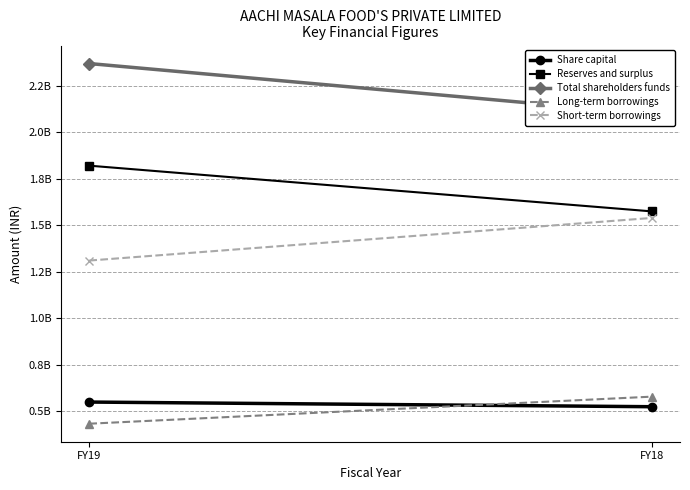

The value of Long-term borrowings at FY19 is 715703520. True or false?

False